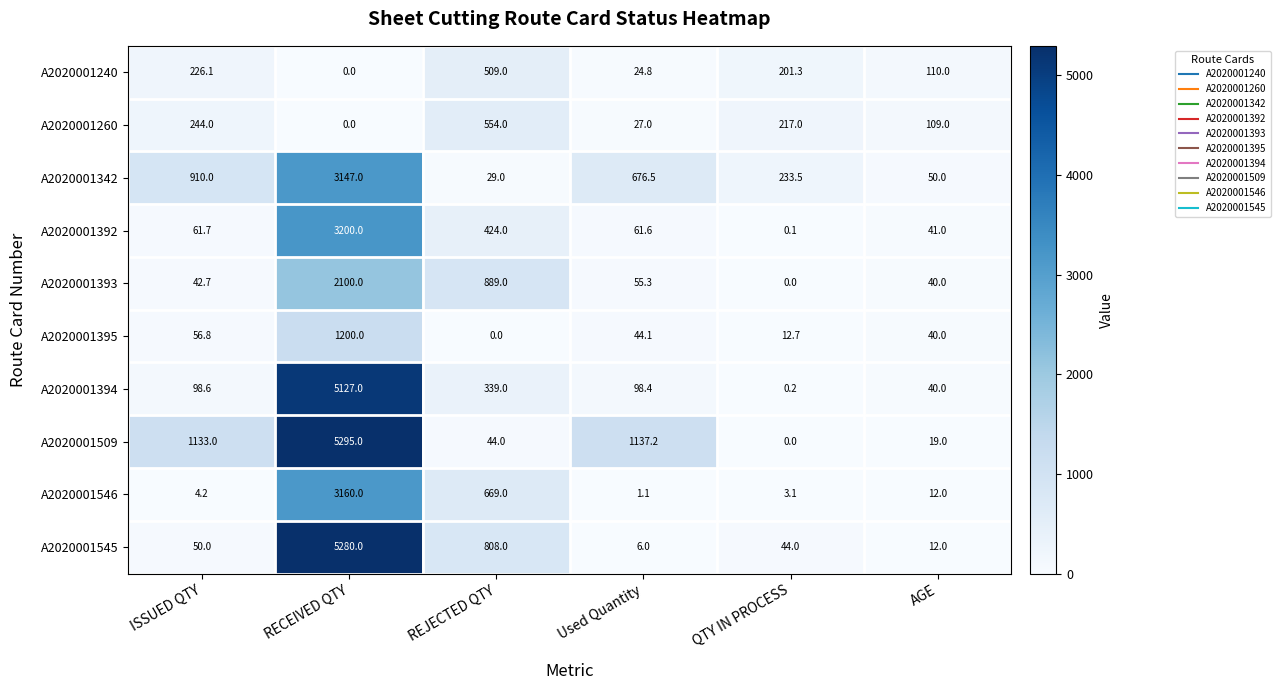

At which label does A2020001546 first exceed 12?

RECEIVED QTY